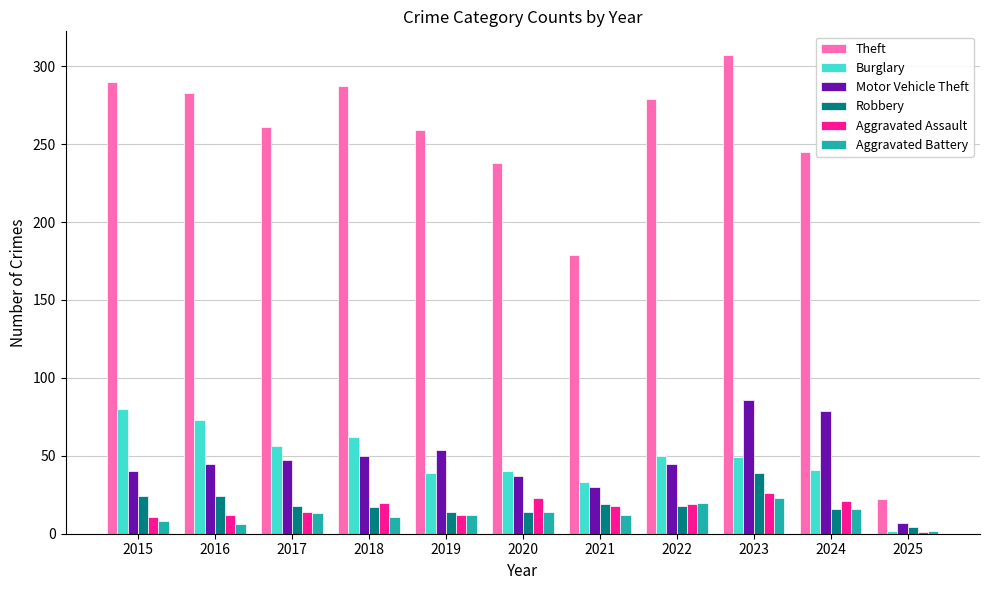

What is the difference between the second highest and minimum values in the Motor Vehicle Theft series?

72